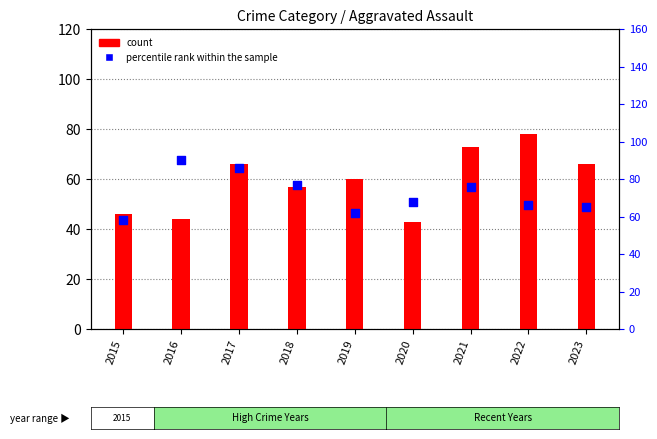

Which series has the widest spread of Y values?

count